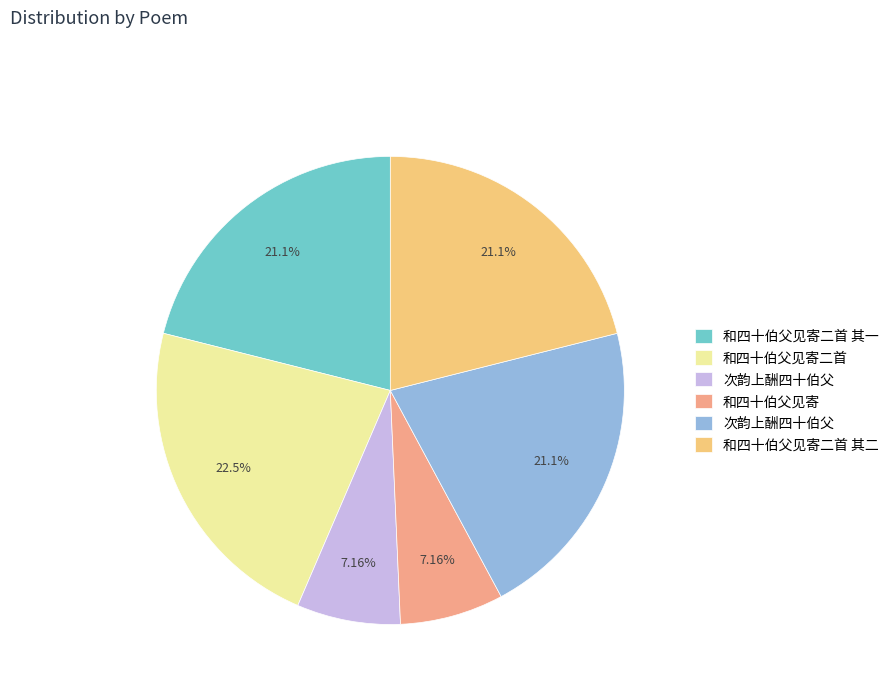

Does any single category account for the majority?

No